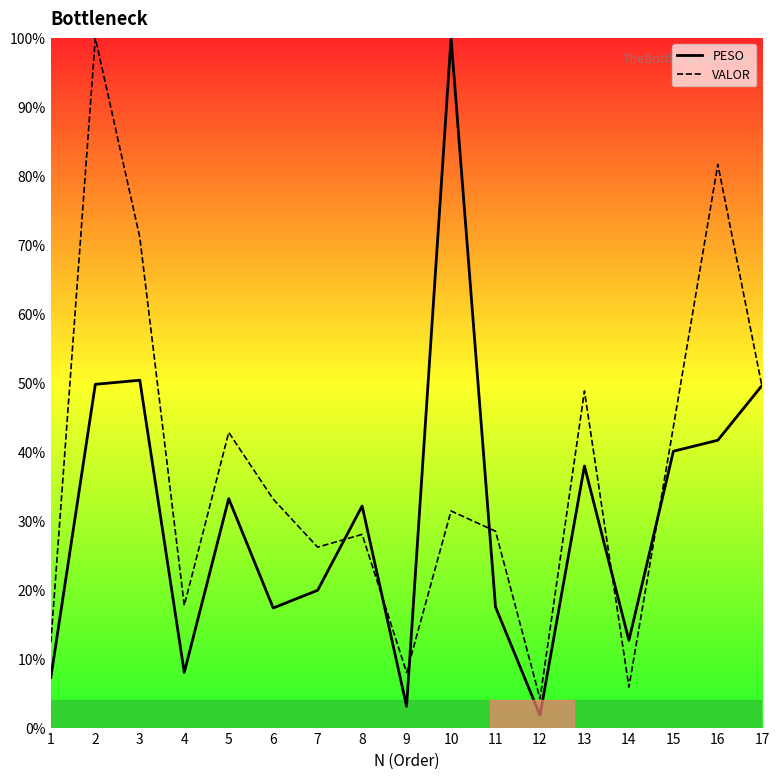

Which series has the largest range (max minus min)?

PESO